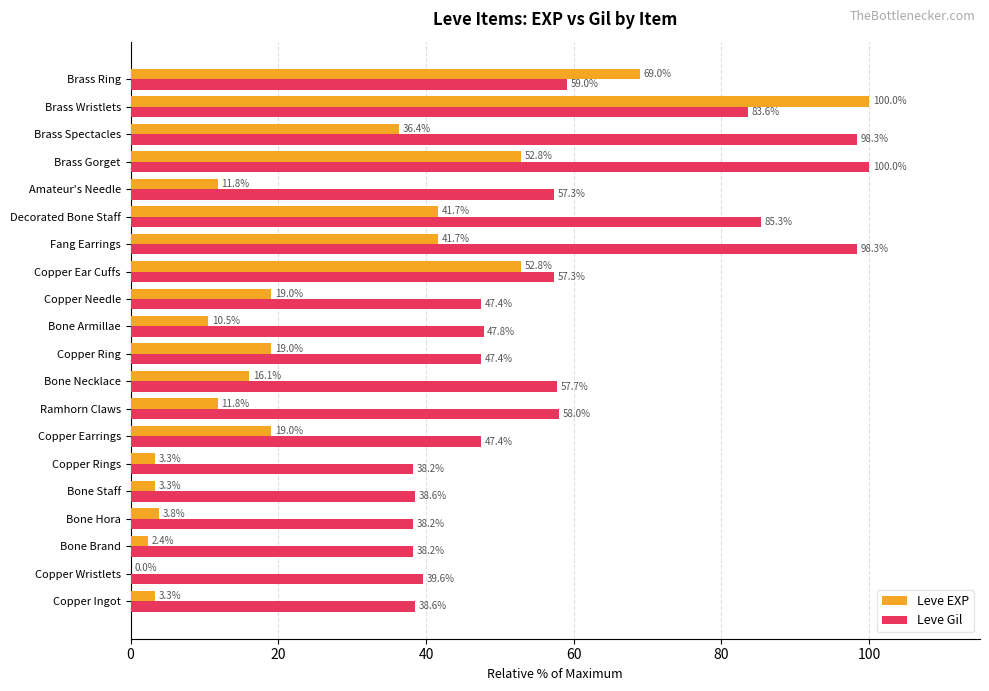

Which category has the highest value in the Leve EXP series?

Brass Wristlets